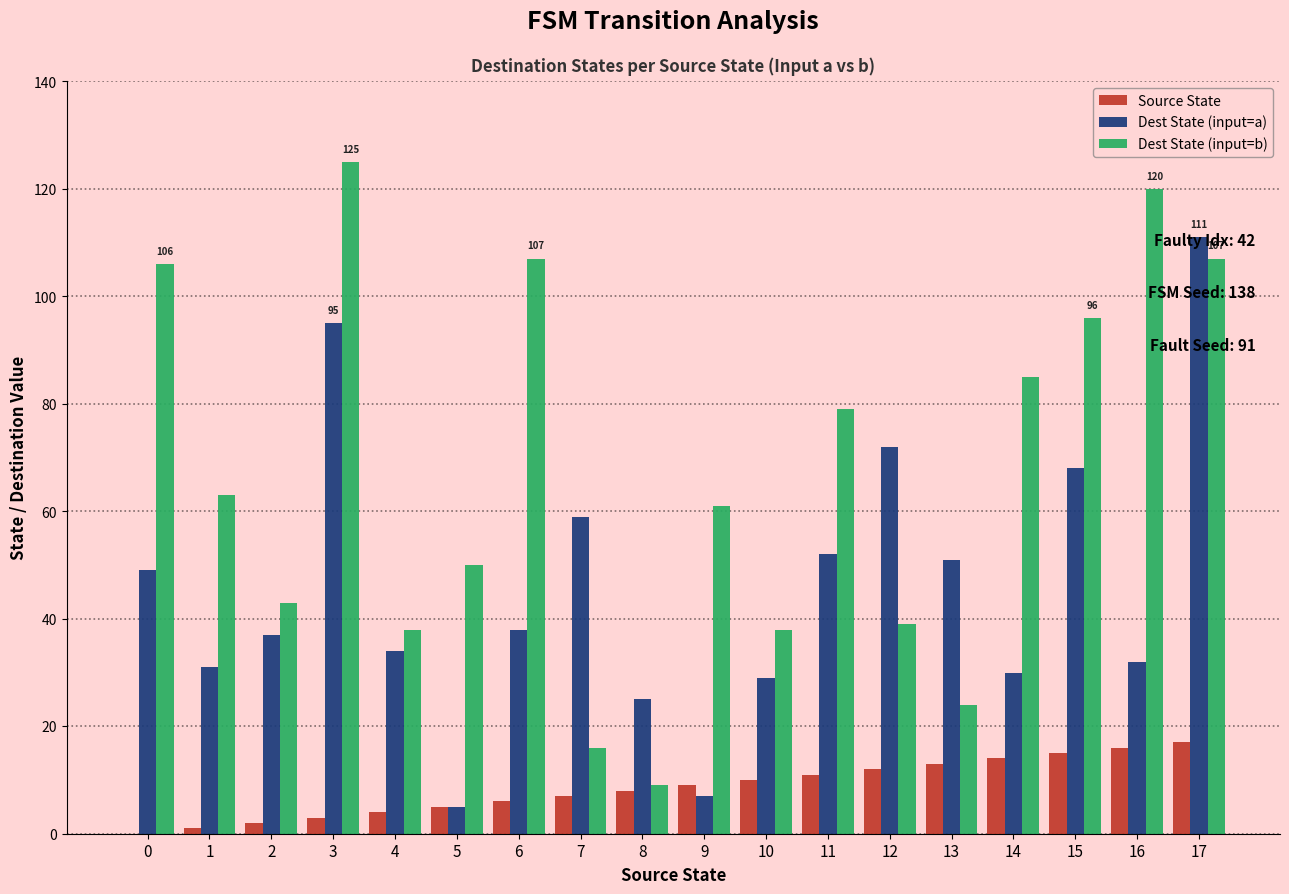

What are all the series names shown in the legend?

Source State, Dest State (input=a), Dest State (input=b)